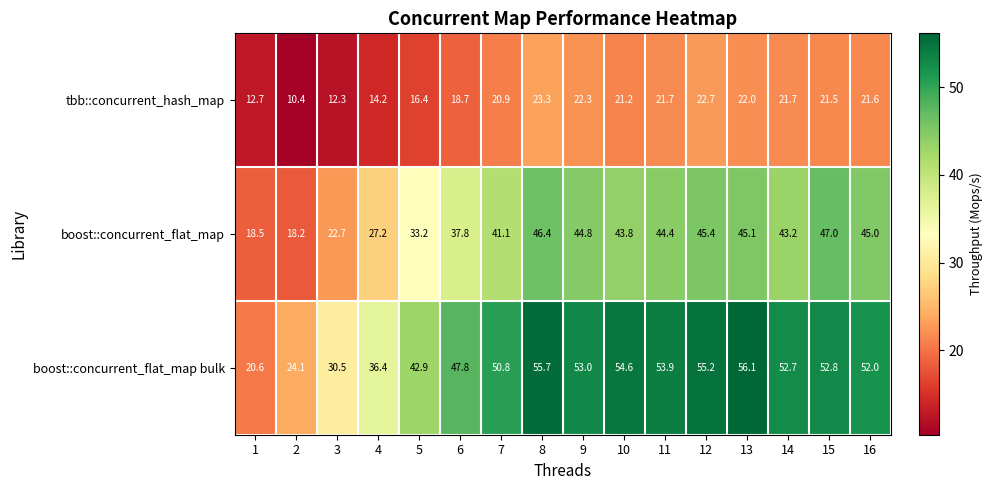

Rank the series by their average value, from lowest to highest.

tbb::concurrent_hash_map, boost::concurrent_flat_map, boost::concurrent_flat_map bulk